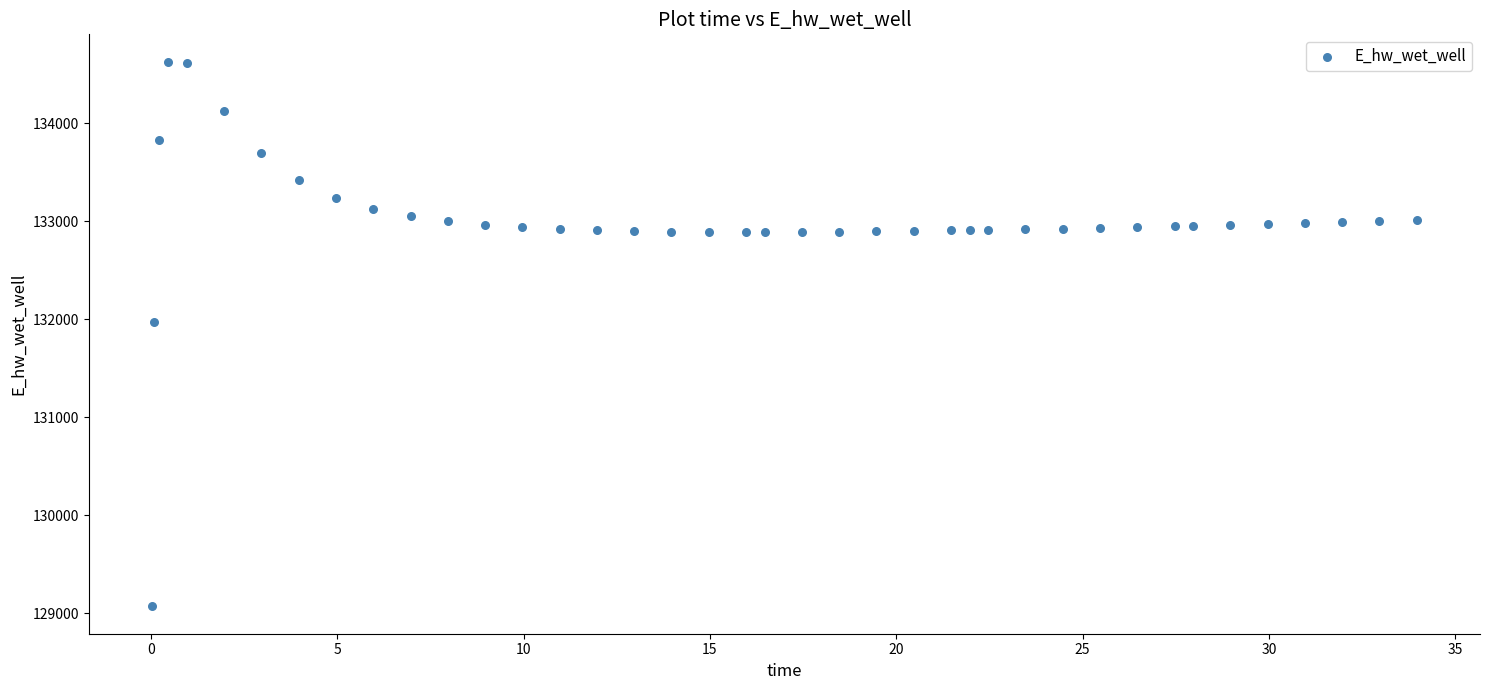

What Y value in the scatter plot is closest to 131849?

131970.0